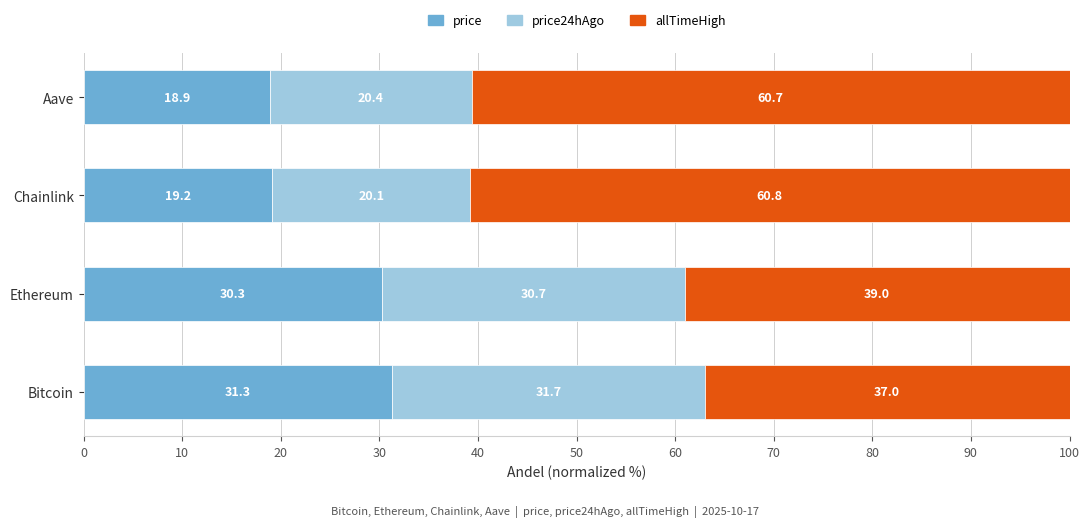

What is the total value across all series at Bitcoin?

100.0